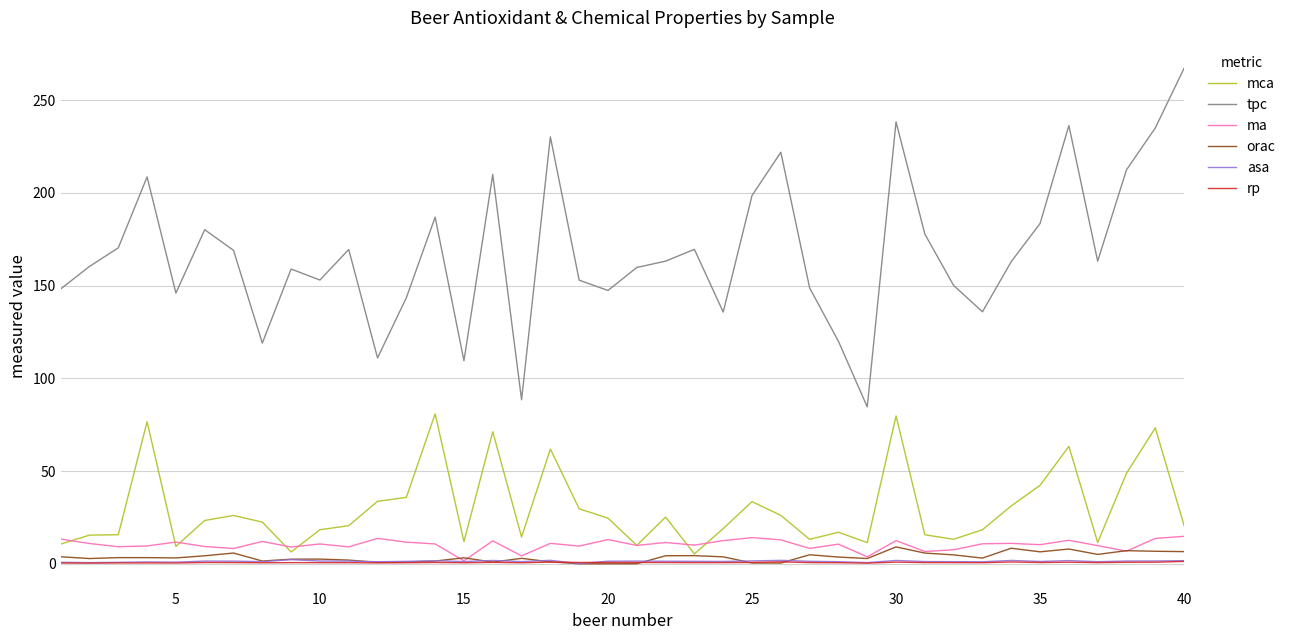

How many series are shown in this chart?

6